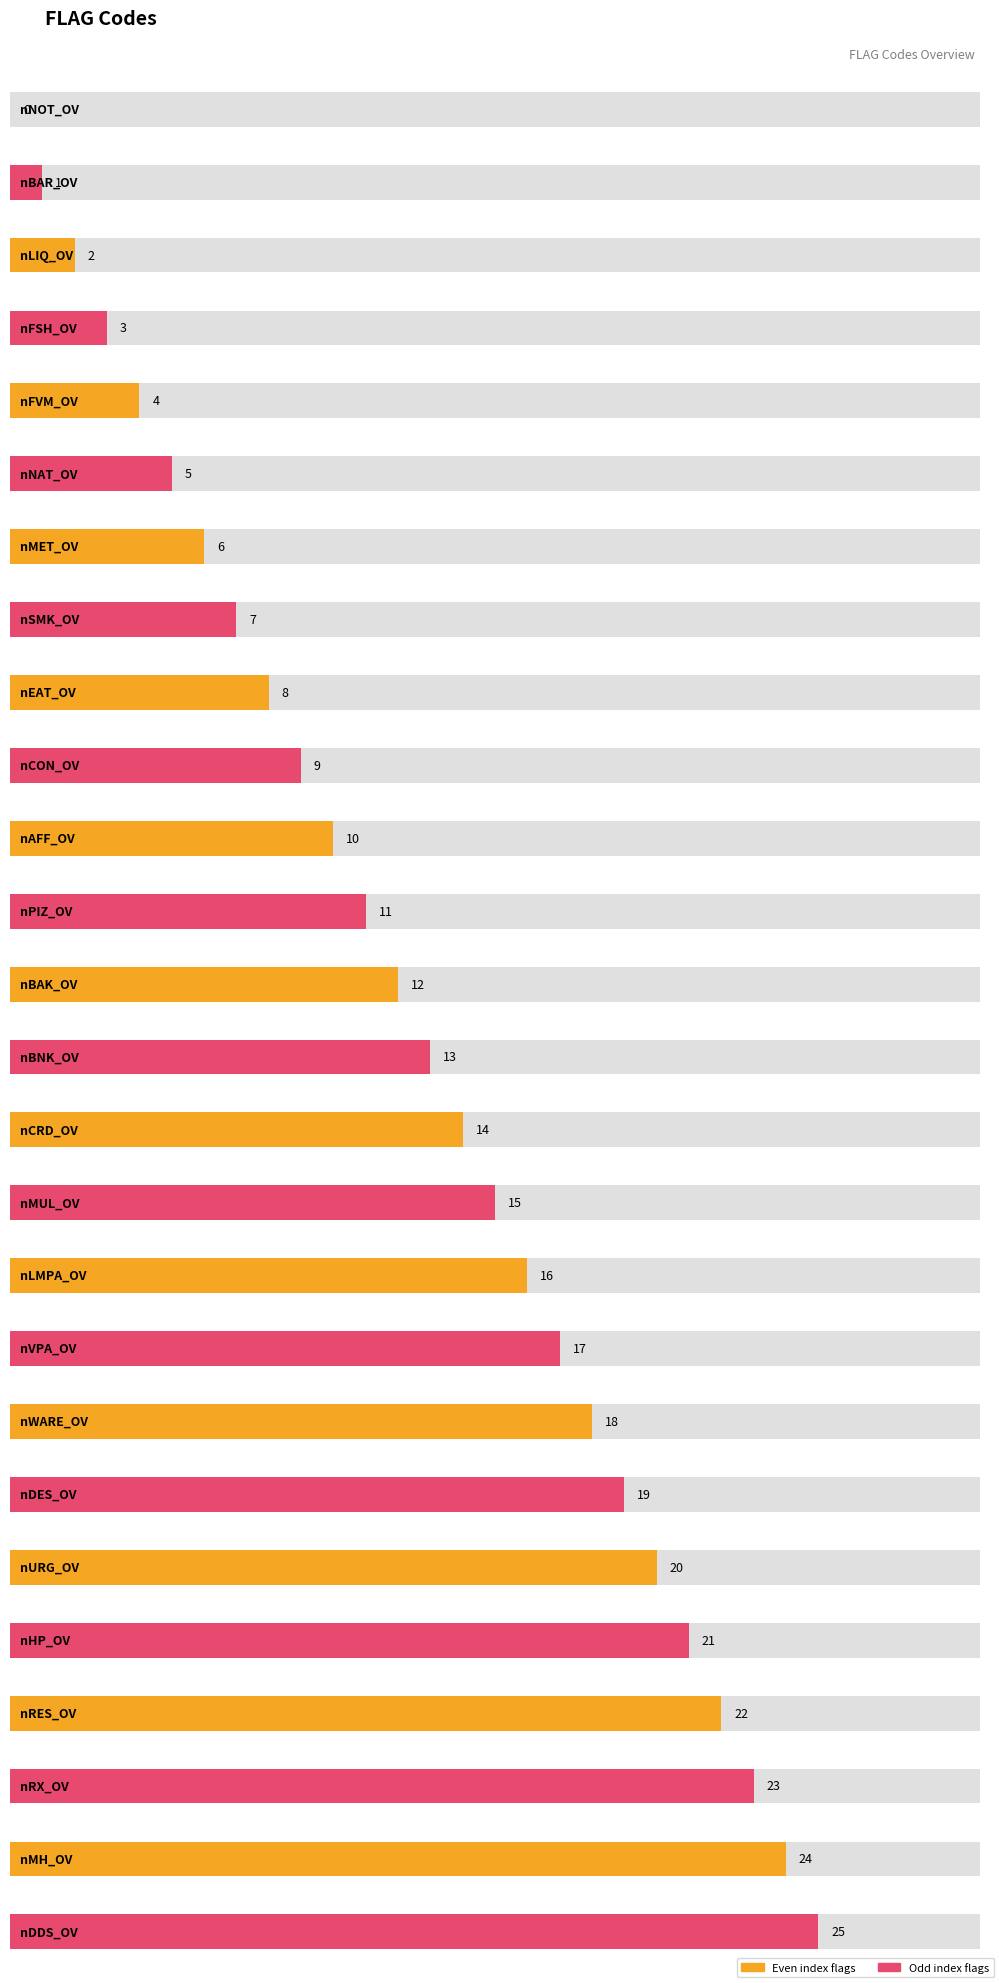

What value does the data have at nFSH_OV, to the nearest 5?

5